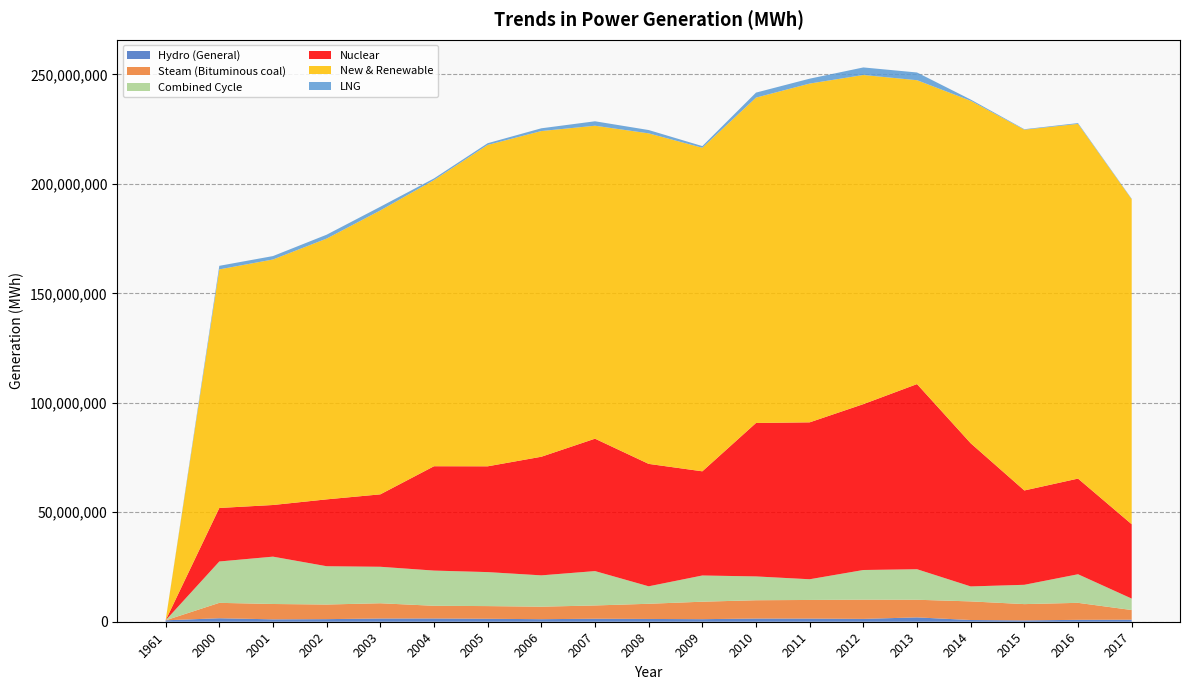

Reading right to left, list all the values displayed in this chart.

Hydro (General): 2017=917300	2016=869712	2015=608281	2014=781041	2013=1983951	2012=1303282	2011=1438933	2010=1458368	2009=1170991	2008=1271034	2007=1368478	2006=1162850	2005=1351427	2004=1491142	2003=1478060	2002=1183990	2001=1094114	2000=1595939	1961=652611
Steam (Bituminous coal): 2017=4426611	2016=7760682	2015=7438271	2014=8506060	2013=8054488	2012=8767762	2011=8503983	2010=8359873	2009=7977658	2008=6928993	2007=6061545	2006=5709388	2005=5789778	2004=5787070	2003=6959937	2002=6674542	2001=7007385	2000=7029753	1961=0
Combined Cycle: 2017=5224768	2016=13054770	2015=8822006	2014=6838457	2013=13940534	2012=13553420	2011=9456338	2010=10874371	2009=11970100	2008=7981563	2007=15702736	2006=14306787	2005=15529107	2004=16084006	2003=16663865	2002=17493064	2001=21622339	2000=18888171	1961=0
Nuclear: 2017=33955125	2016=43688294	2015=43084104	2014=65391034	2013=84560767	2012=75751137	2011=71668085	2010=70081455	2009=47579909	2008=55909252	2007=60464207	2006=54173773	2005=48310945	2004=47652451	2003=33075254	2002=30535106	2001=23588815	2000=24440242	1961=0
New & Renewable: 2017=148426725	2016=161995104	2015=164762416	2014=156406511	2013=138783973	2012=150327293	2011=154723107	2010=148595712	2009=147770807	2008=150957936	2007=142937164	2006=148748887	2005=146779023	2004=130714816	2003=129671763	2002=119102905	2001=112133033	2000=108963740	1961=0
LNG: 2017=220183	2016=368541	2015=222472	2014=568123	2013=3525889	2012=3452866	2011=2232618	2010=2287541	2009=761682	2008=1517763	2007=2027701	2006=1258155	2005=786366	2004=733318	2003=1674183	2002=1771207	2001=1556930	2000=1631891	1961=0